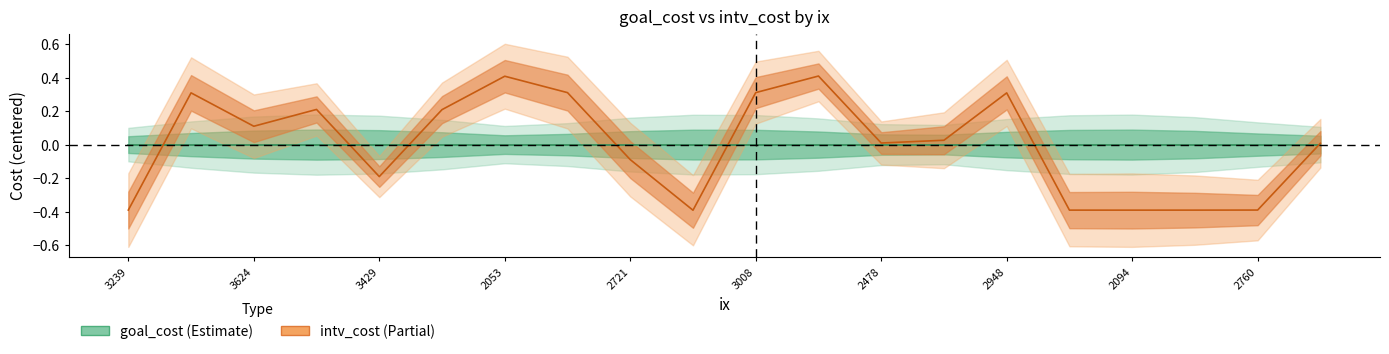

What is the change in value from 2053 to 3173?

-0.1